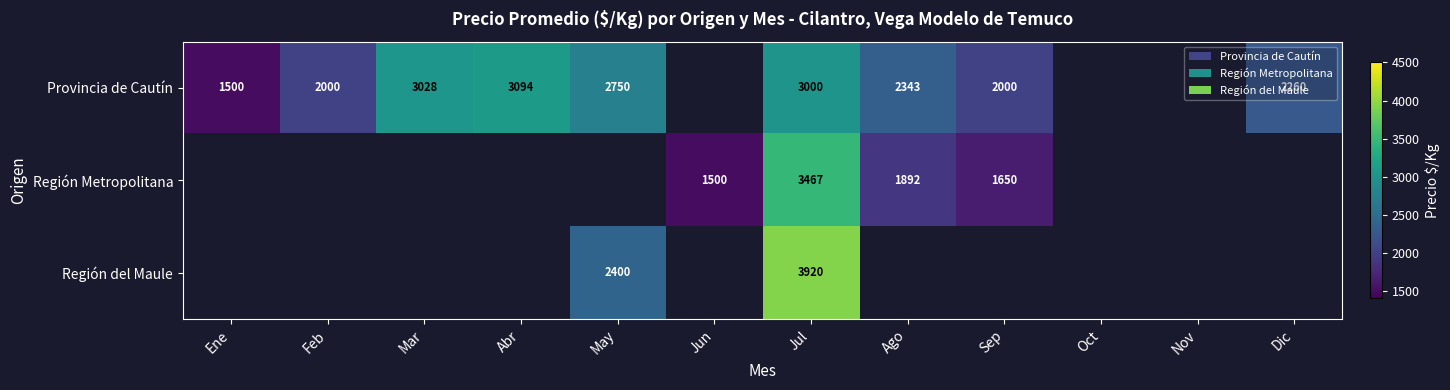

The value of Región Metropolitana at Jul is 3467. True or false?

True